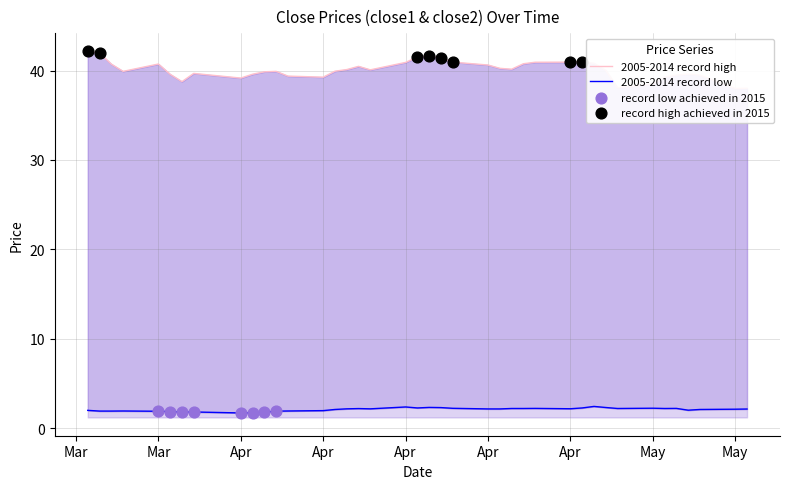

At how many categories does at least one series exceed 7?

40